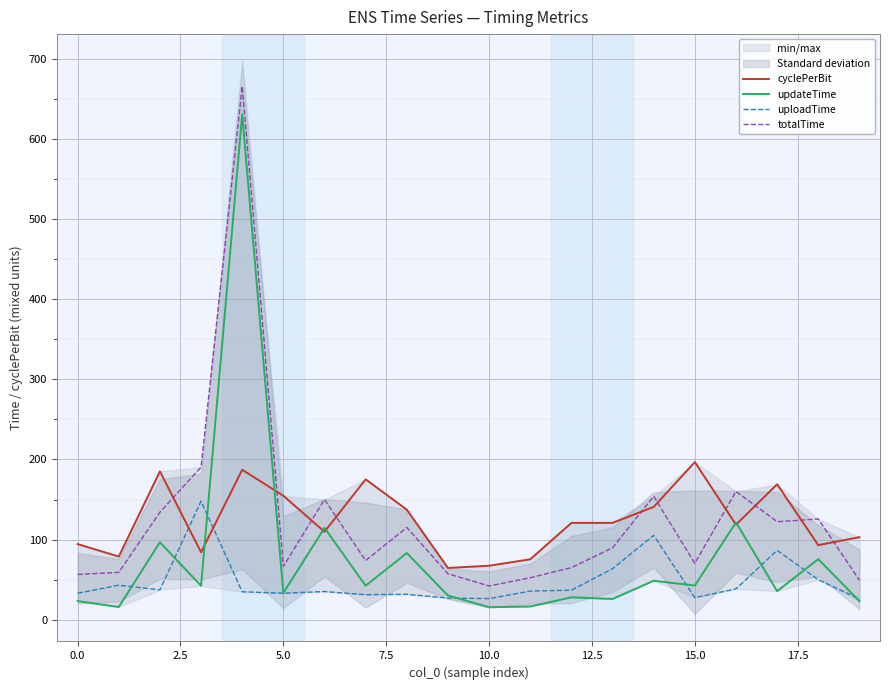

True or false: uploadTime and totalTime intersect in this chart.

False